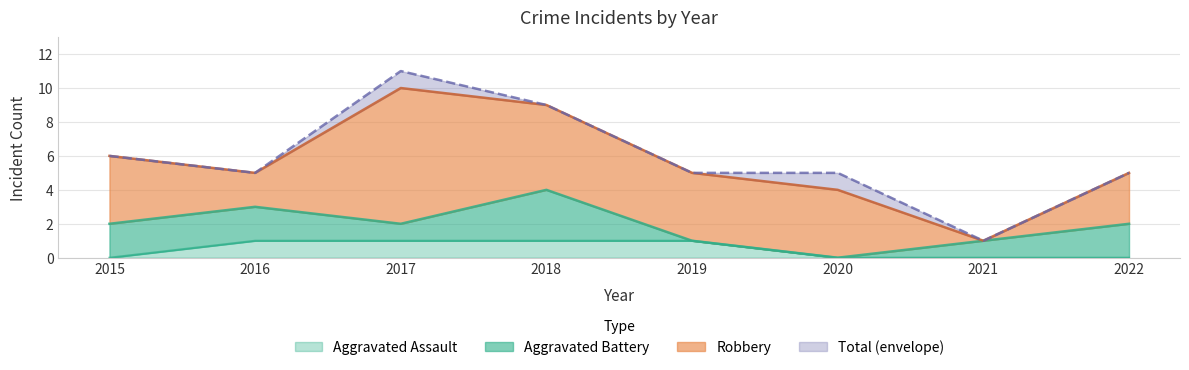

Is it true that Aggravated Assault equals 1 at 2021?

False